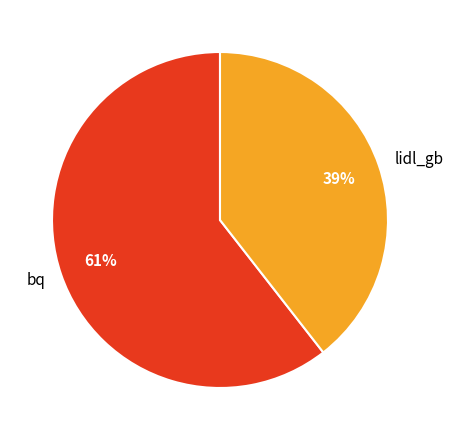

To the nearest percent, what is the combined percentage of bq and lidl_gb?

100%